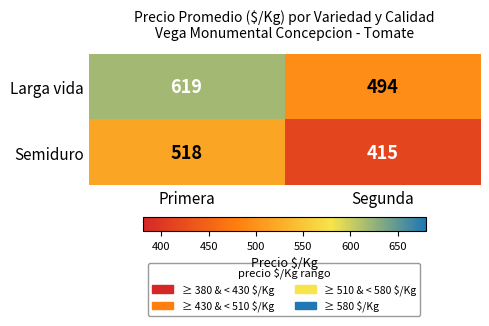

Rank the series by their maximum value, from highest to lowest.

Larga vida, Semiduro